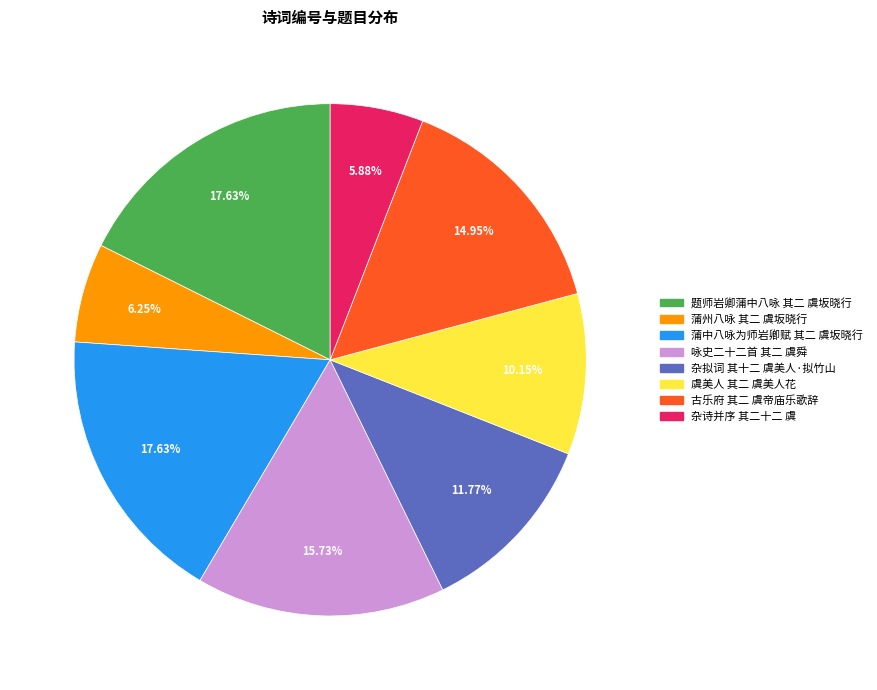

Which has a higher value, 杂诗并序 其二十二 虞 or 虞美人 其二 虞美人花?

虞美人 其二 虞美人花